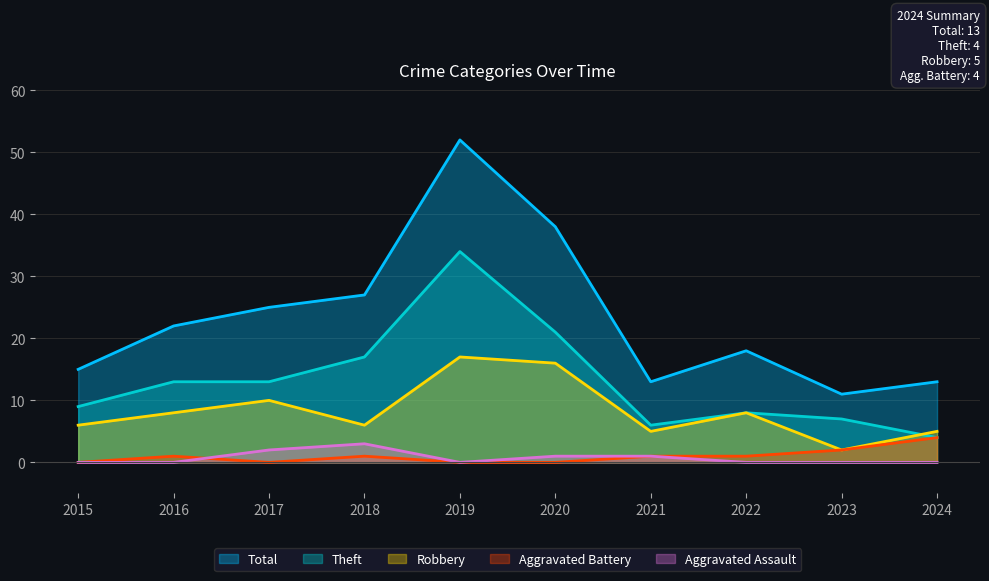

Which has a higher value, 2020 or 2018?

2020